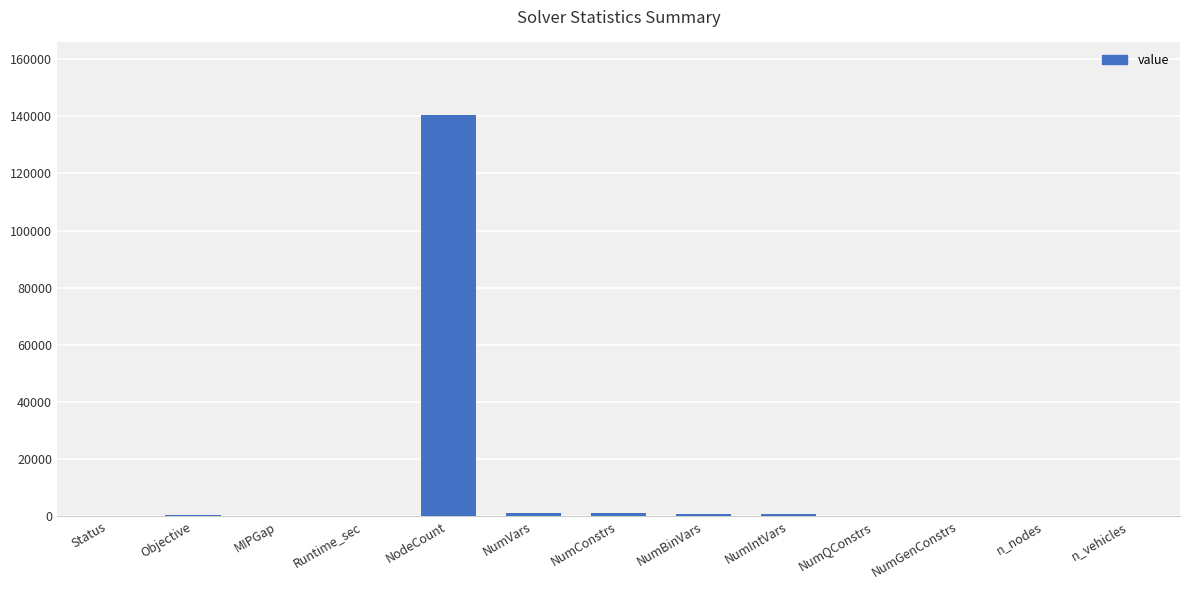

The chart shows a value of 0.0 at MIPGap. True or false?

True